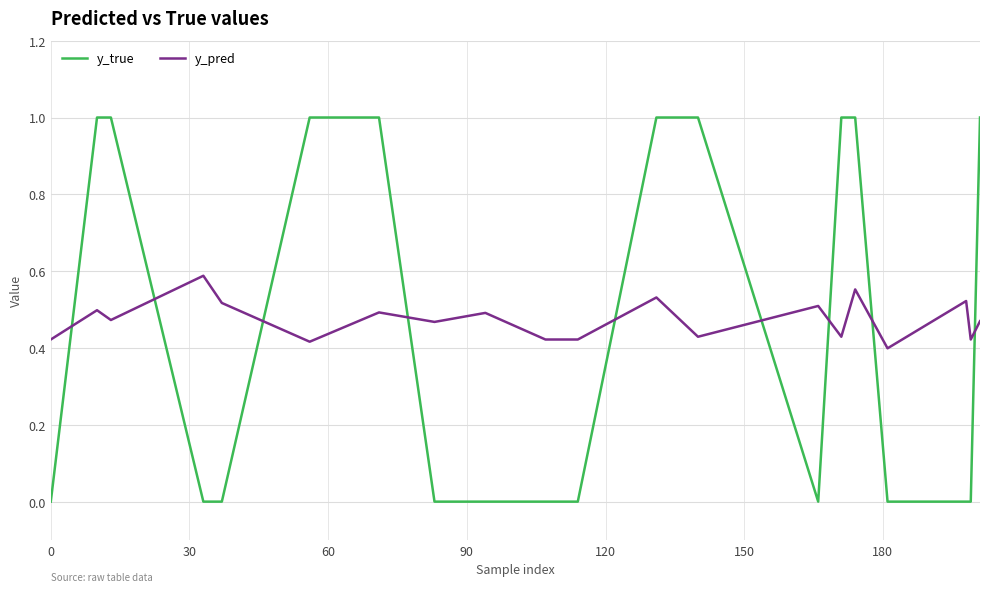

Is this an area chart (filled region under the line)?

No